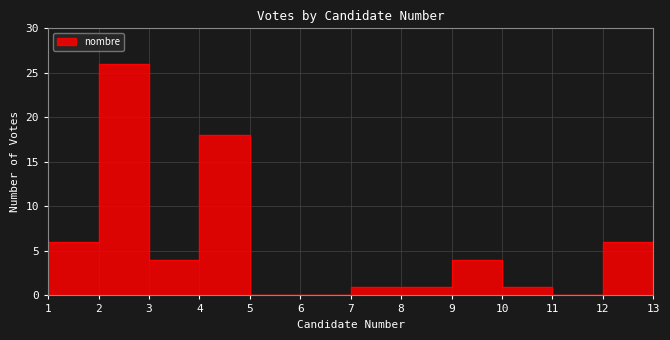

The value at 10 is 4. True or false?

True